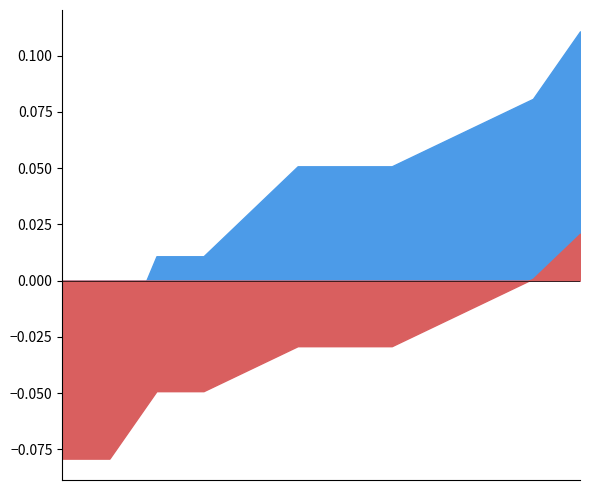

Does the chart display data point markers on the line(s)?

No